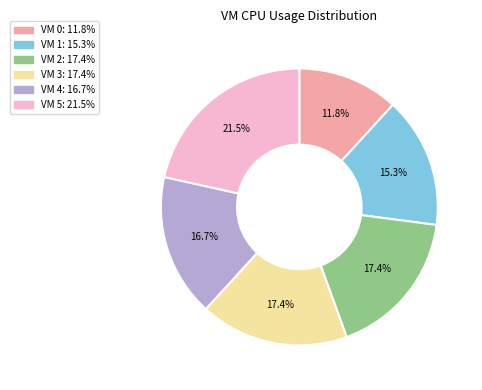

What portion of the pie excludes VM 1?

84.7%